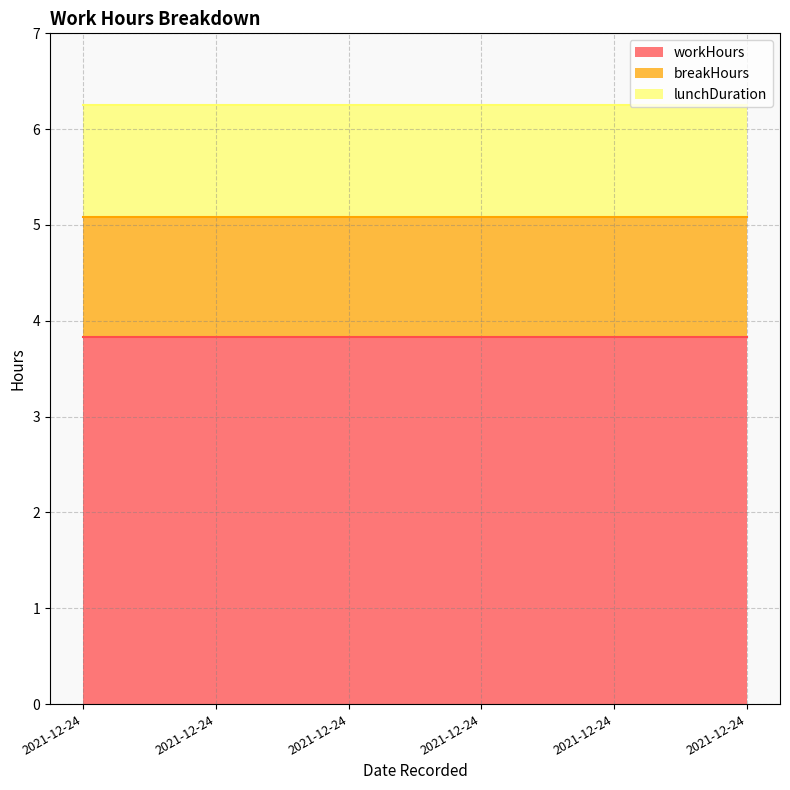

Reading right to left, extract all data points from this chart.

workHours: 2021-12-24 00:00:00=3.8	2021-12-24 00:00:00=3.8	2021-12-24 00:00:00=3.8	2021-12-24 00:00:00=3.8	2021-12-24 00:00:00=3.8	2021-12-24 00:00:00=3.8
breakHours: 2021-12-24 00:00:00=1.2	2021-12-24 00:00:00=1.2	2021-12-24 00:00:00=1.2	2021-12-24 00:00:00=1.2	2021-12-24 00:00:00=1.2	2021-12-24 00:00:00=1.2
lunchDuration: 2021-12-24 00:00:00=1.2	2021-12-24 00:00:00=1.2	2021-12-24 00:00:00=1.2	2021-12-24 00:00:00=1.2	2021-12-24 00:00:00=1.2	2021-12-24 00:00:00=1.2